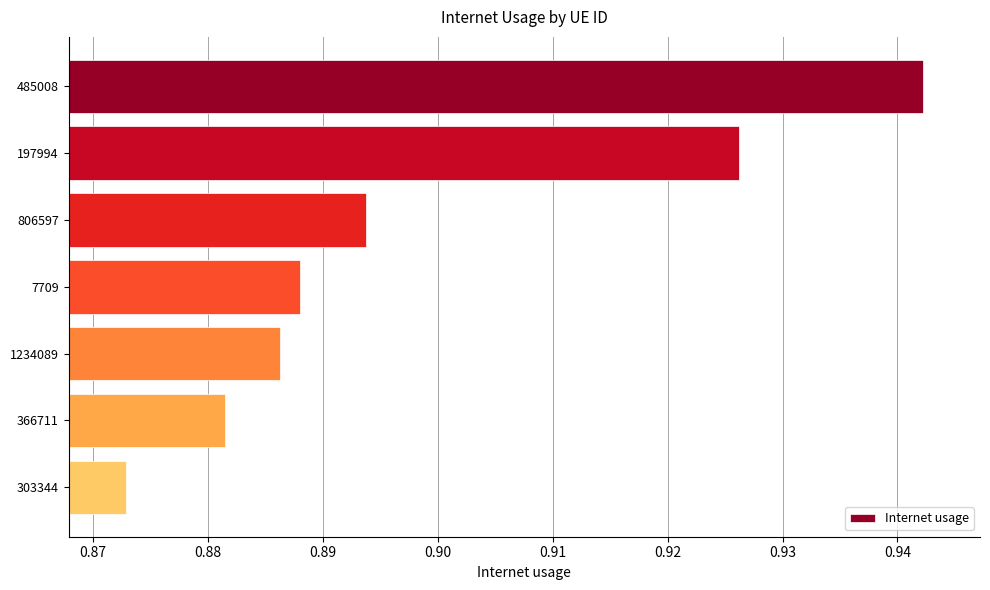

The value at 485008 is 1.4. True or false?

False